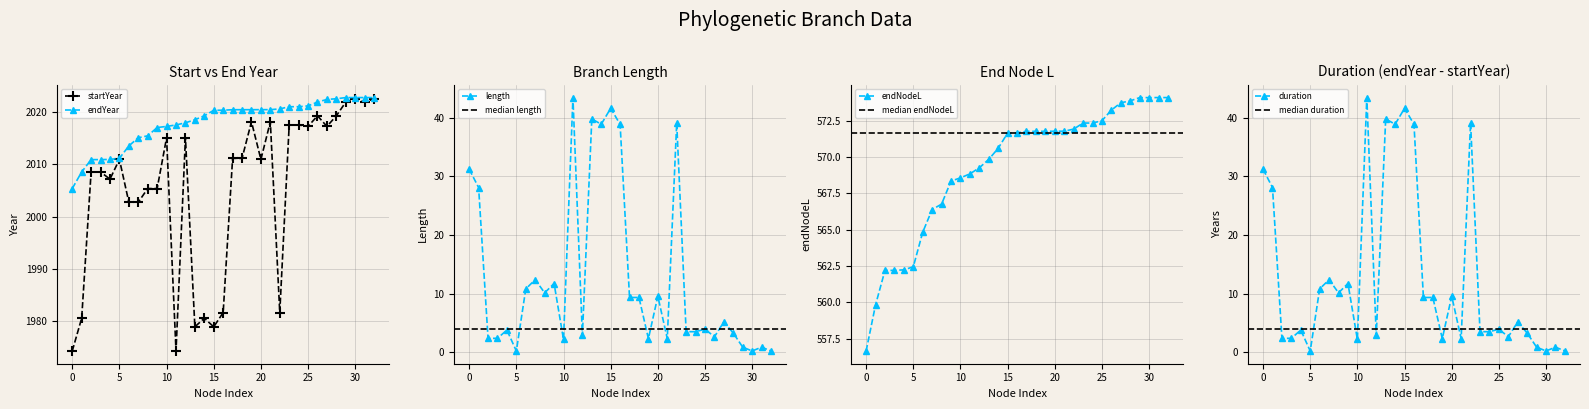

The value of endYear at 25 is 3408.3. True or false?

False